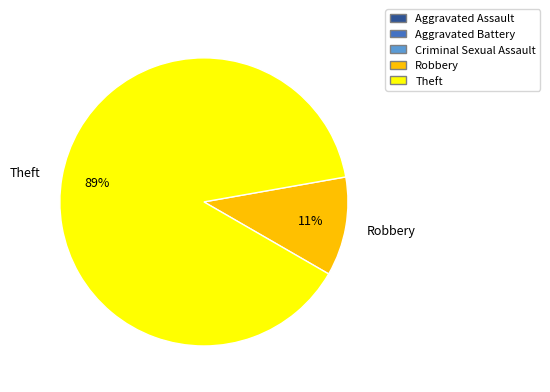

The Robbery slice represents 20% of the pie. True or false?

False